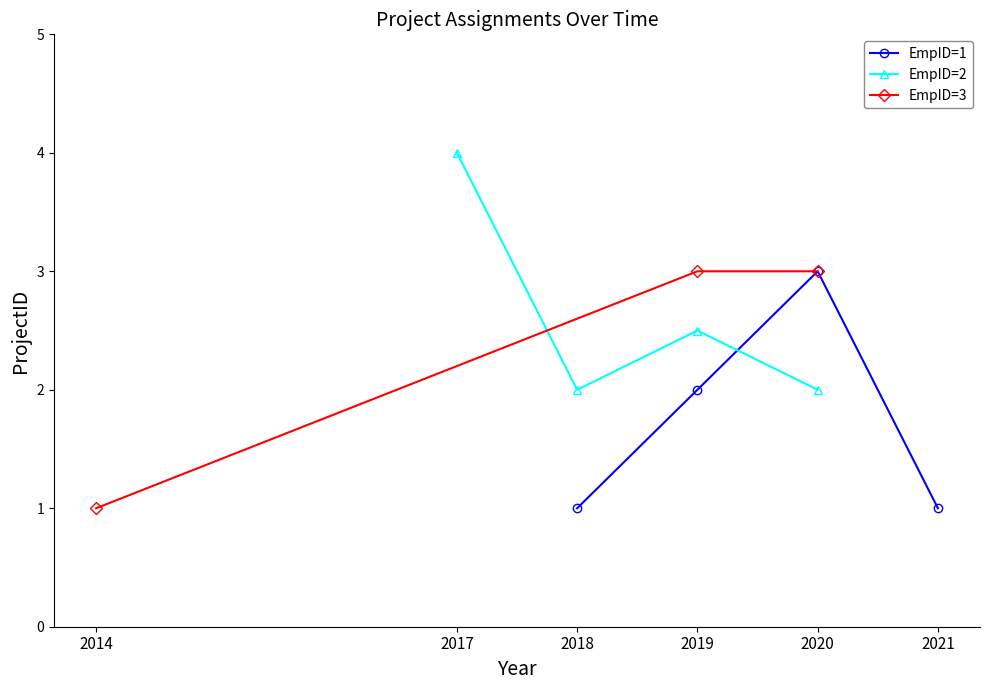

The value of EmpID=1 at 2020 is 2. True or false?

False